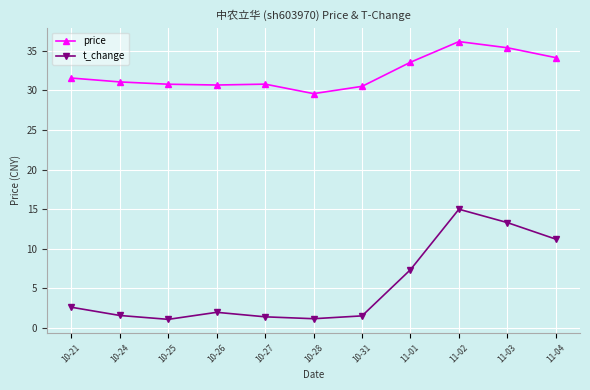

What is the greatest value displayed?

36.2